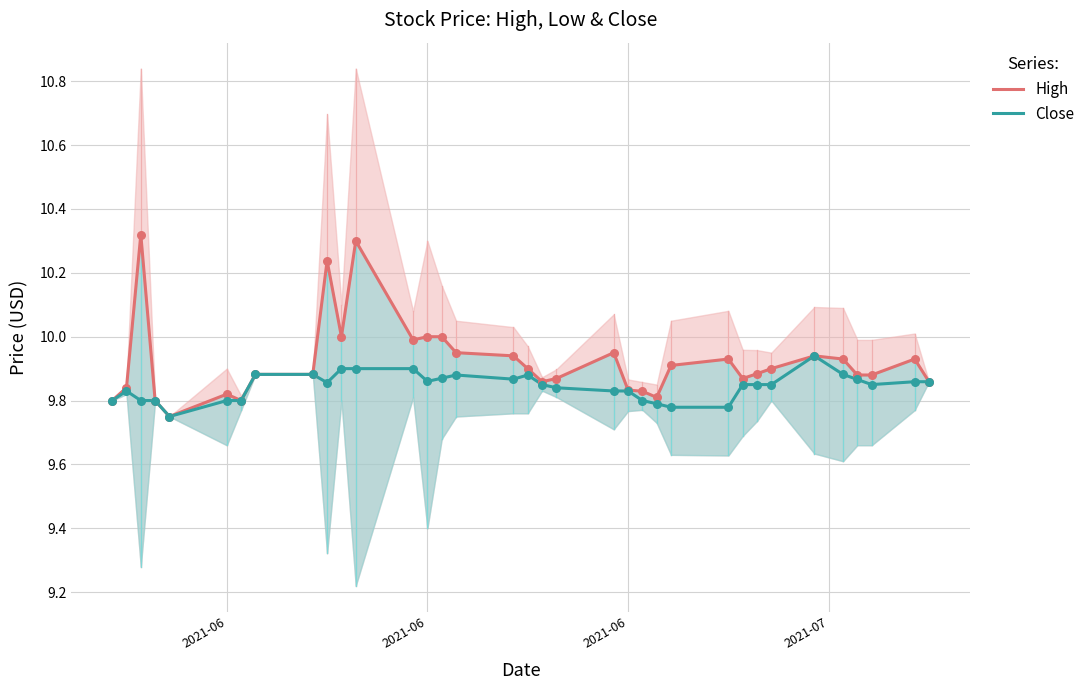

Is the value of Close at 28 greater than the value of High at 17?

No